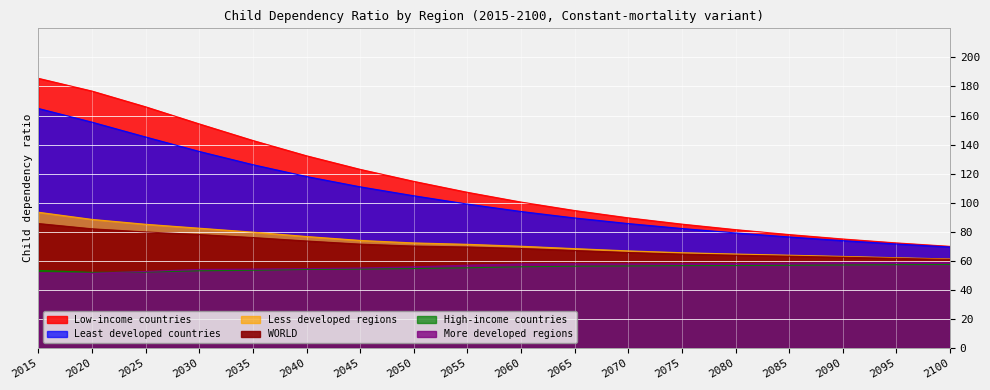

Rank the categories by Least developed countries value from highest to lowest.

2015, 2020, 2025, 2030, 2035, 2040, 2045, 2050, 2055, 2060, 2065, 2070, 2075, 2080, 2085, 2090, 2095, 2100